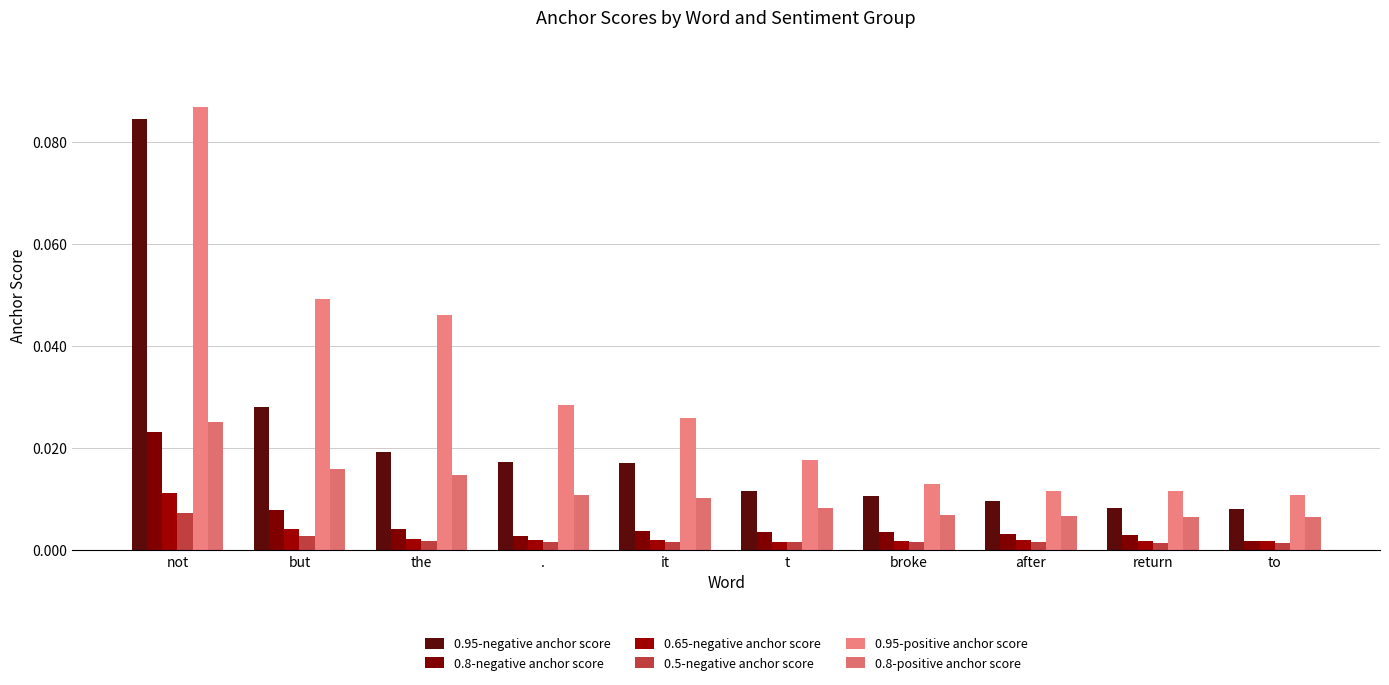

What is the label of the 9th bar from the right?

but